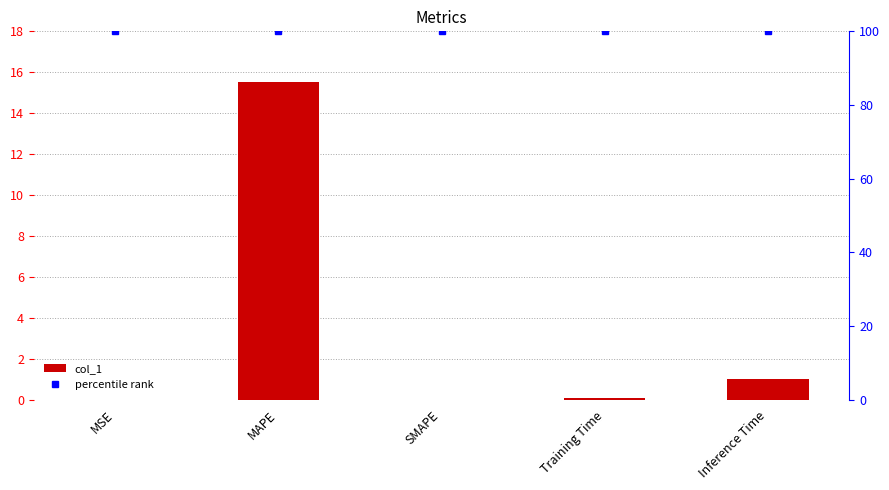

How many positive values does the col_1 series have?

4